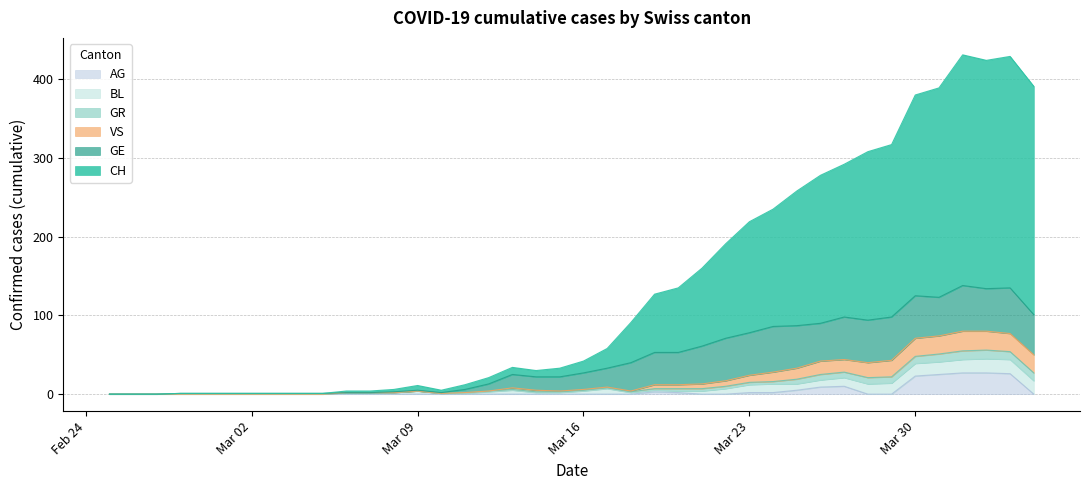

What is the label of the 2nd point from the right?

2020-04-03